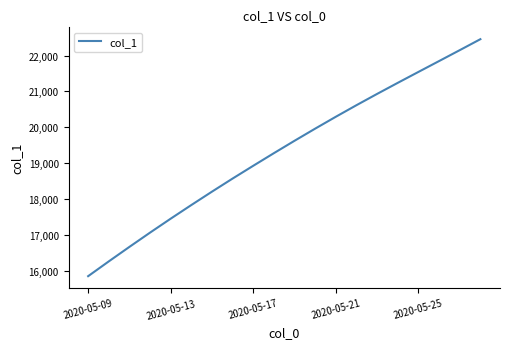

What is the minimum value shown in the chart?

15842.6